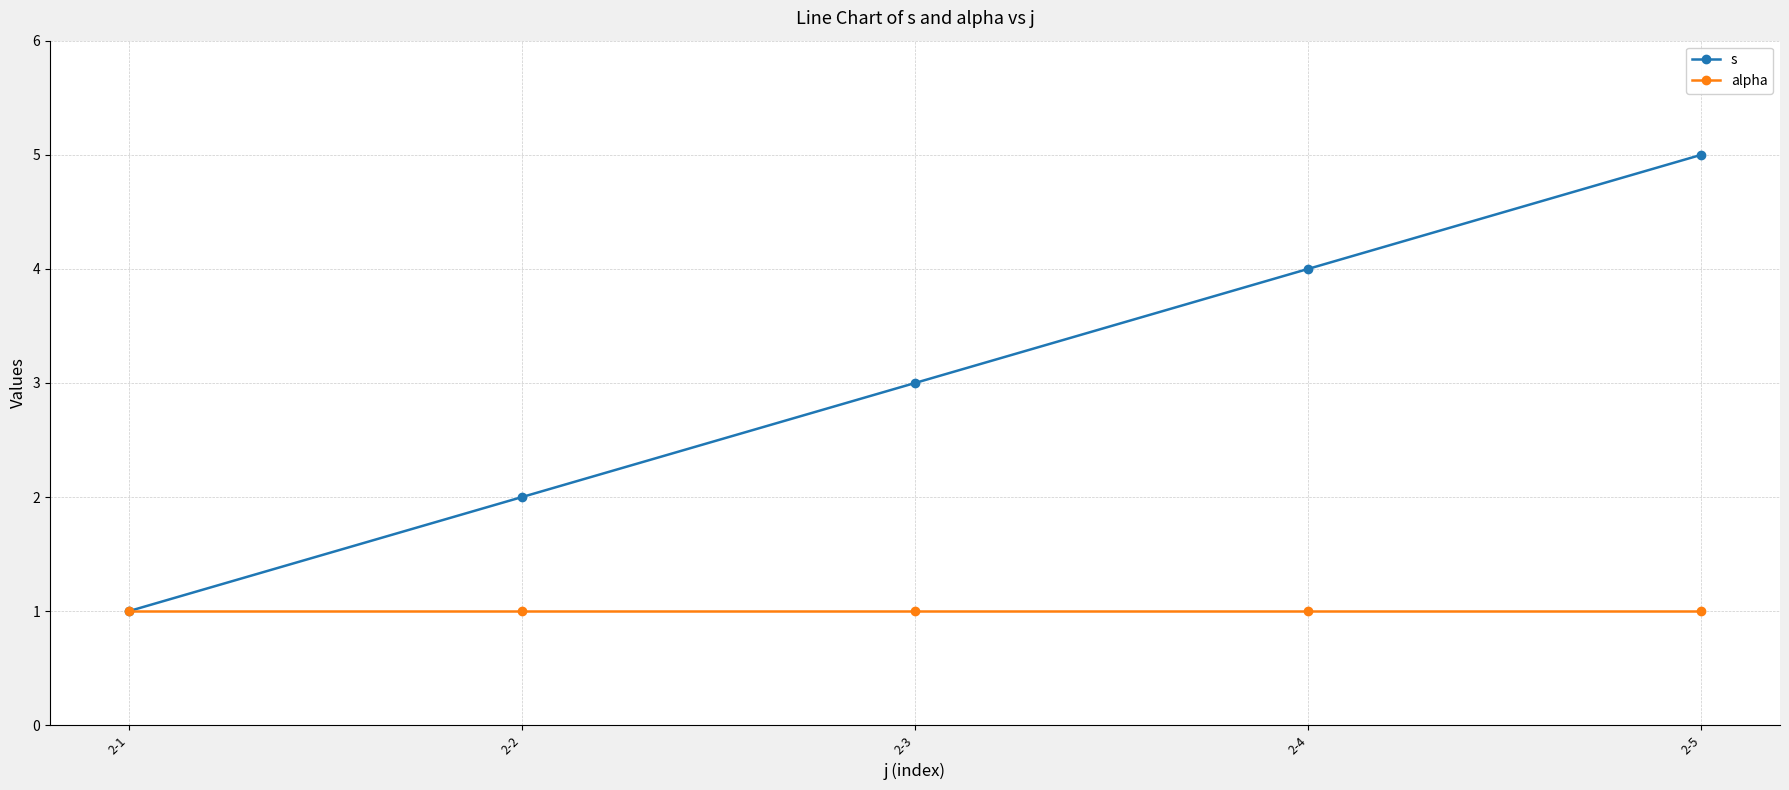

List the series in order of their overall mean, highest first.

s, alpha